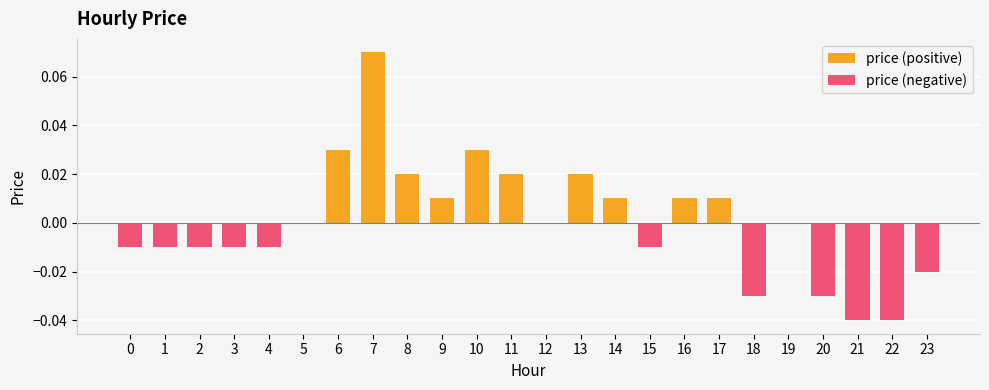

How many data points in price (positive) are above 0?

10